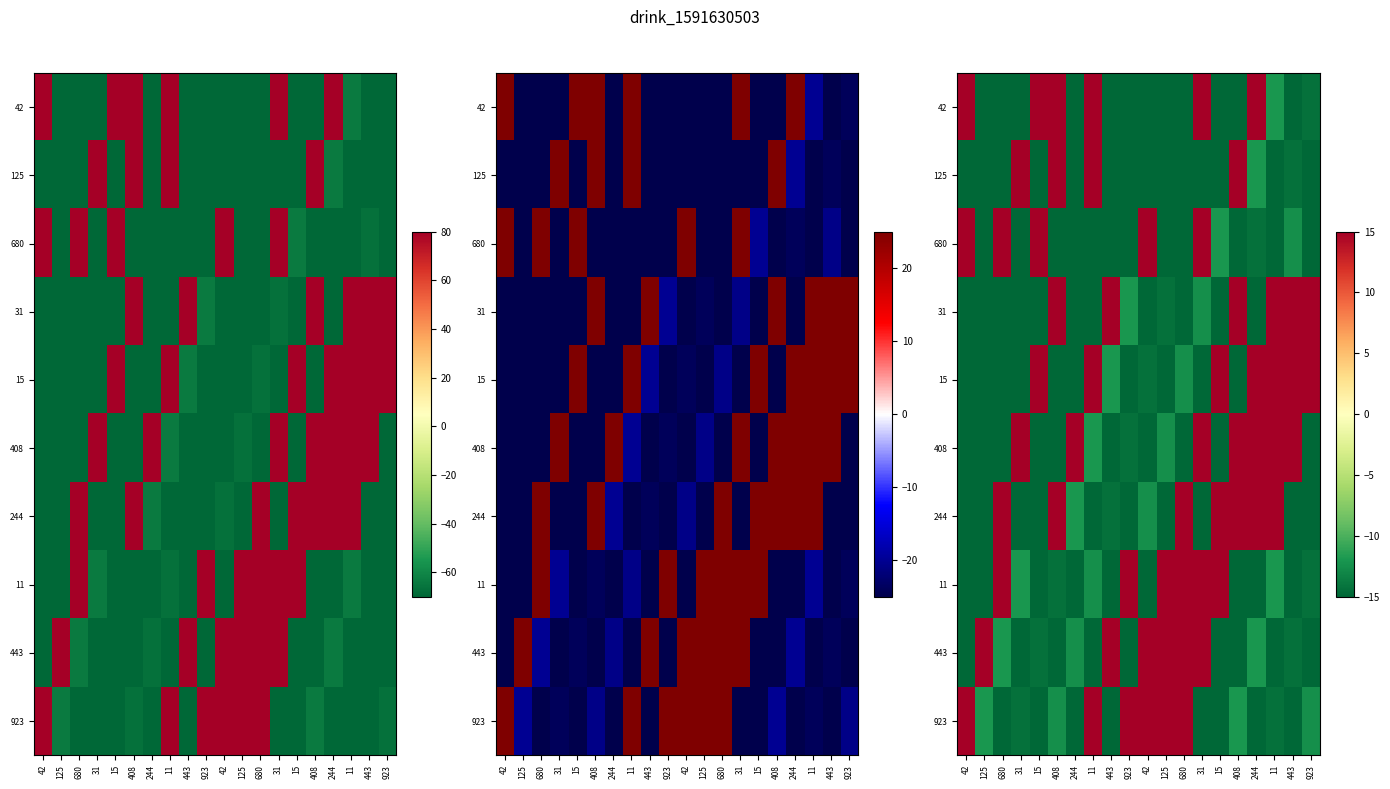

How many series are shown in this chart?

10